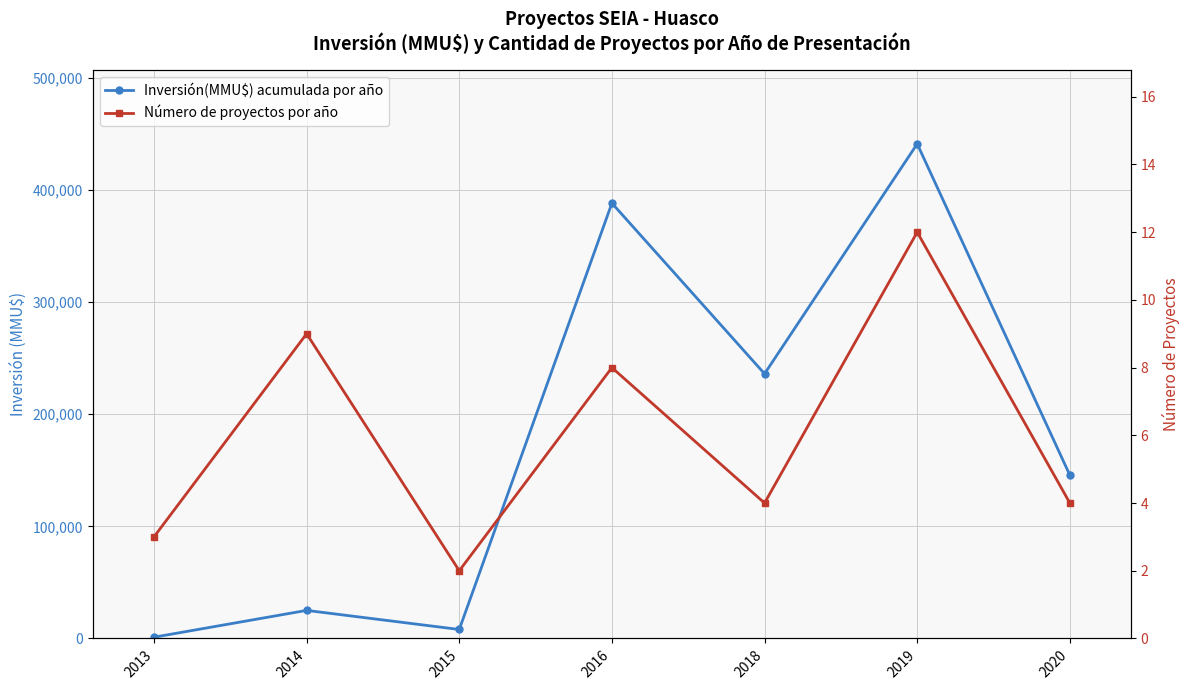

True or false: Inversión(MMU$) acumulada por año has more than 2 points higher than both neighbors.

True